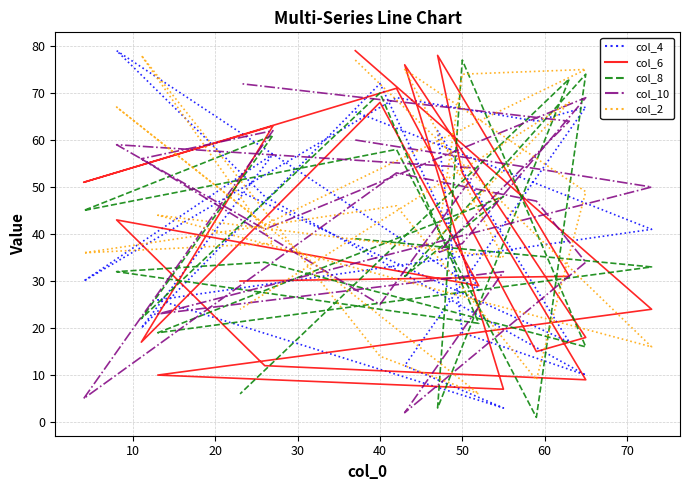

Reading left to right, extract all data points from this chart.

col_4: 66	41	26	3	12	67	64	69	30	57	20	72	28	79	48	10	19	62	17	49
col_6: 79	24	10	7	76	18	15	71	51	63	17	68	29	43	12	9	53	78	31	30
col_8: 39	33	19	48	31	74	1	58	45	61	22	70	21	32	34	16	77	3	73	6
col_10: 60	50	23	32	2	34	47	53	5	62	56	25	54	59	41	69	38	36	64	72
col_2: 77	16	44	35	75	49	9	46	36	38	78	14	6	67	42	75	74	39	68	24